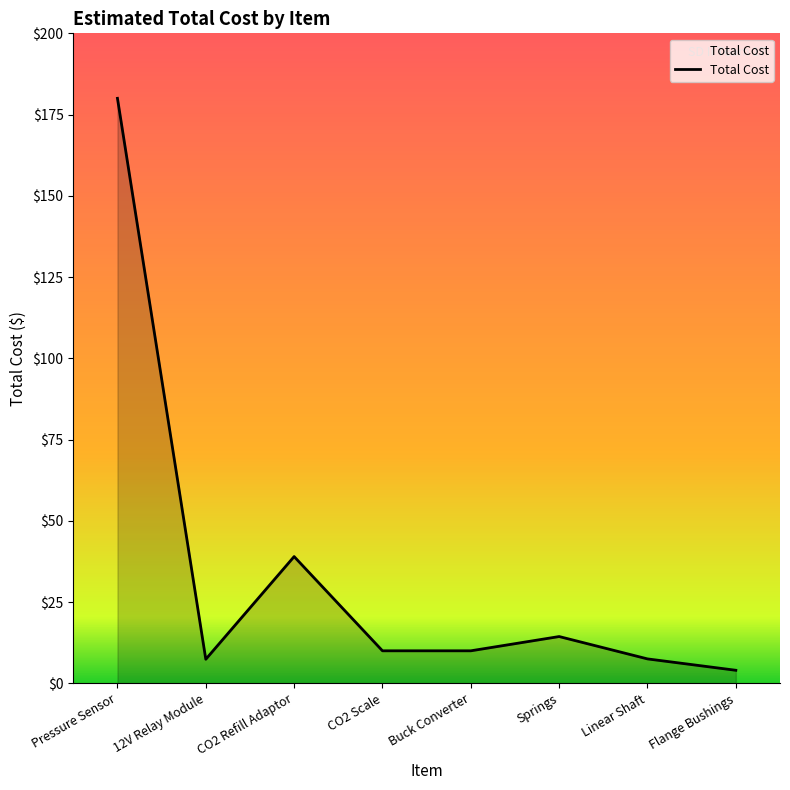

What is the difference between the values at Buck Converter and 12V Relay Module?

2.6